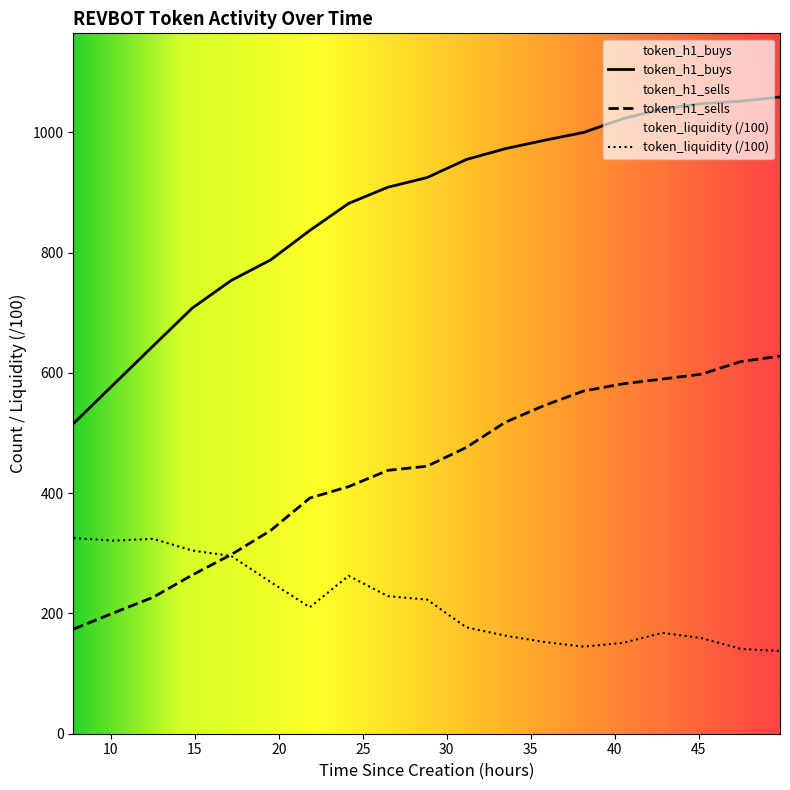

At how many categories does at least one series exceed 578?

18